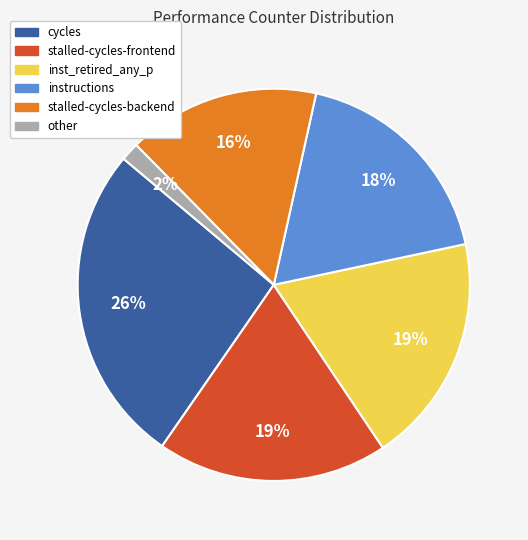

Is there any slice that represents more than half of the pie?

No